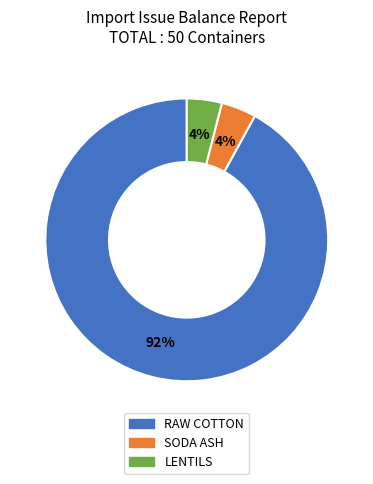

Which has a higher value, SODA ASH or RAW COTTON?

RAW COTTON